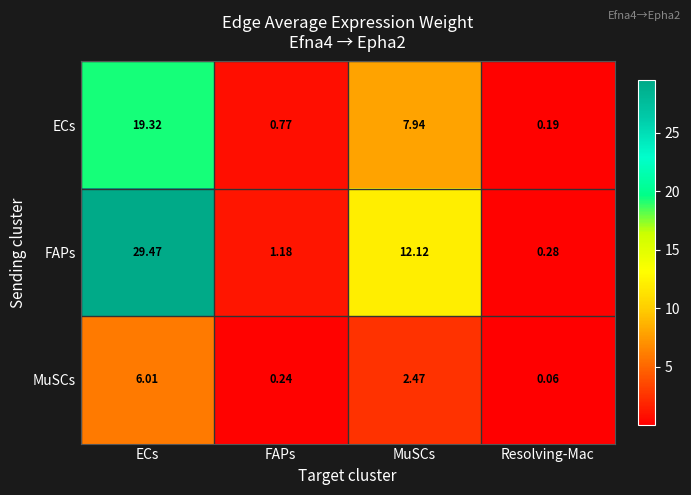

Where does the MuSCs series first go above 2?

ECs